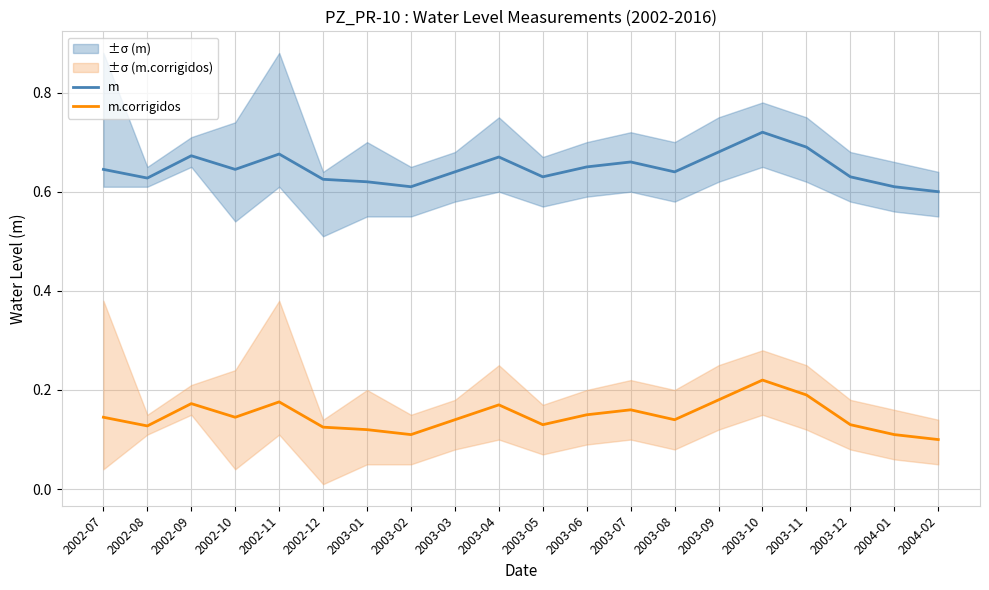

Reading left to right, list all the values displayed in this chart.

m: 0.6	0.6	0.7	0.6	0.7	0.6	0.6	0.6	0.6	0.7	0.6	0.7	0.7	0.6	0.7	0.7	0.7	0.6	0.6	0.6
m.corrigidos: 0.1	0.1	0.2	0.1	0.2	0.1	0.1	0.1	0.1	0.2	0.1	0.1	0.2	0.1	0.2	0.2	0.2	0.1	0.1	0.1